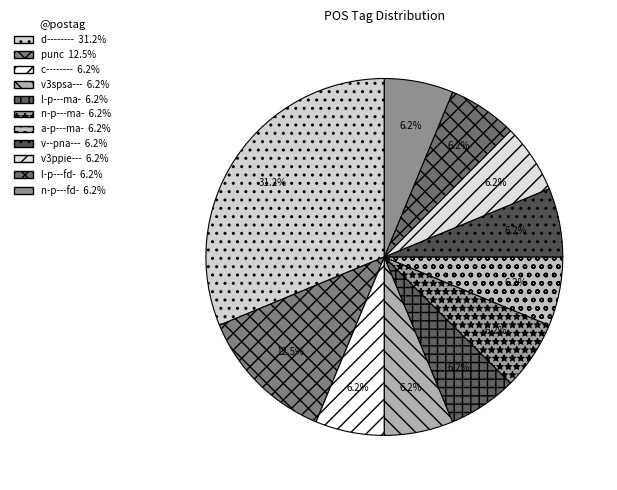

How many slices are in this pie chart?

11